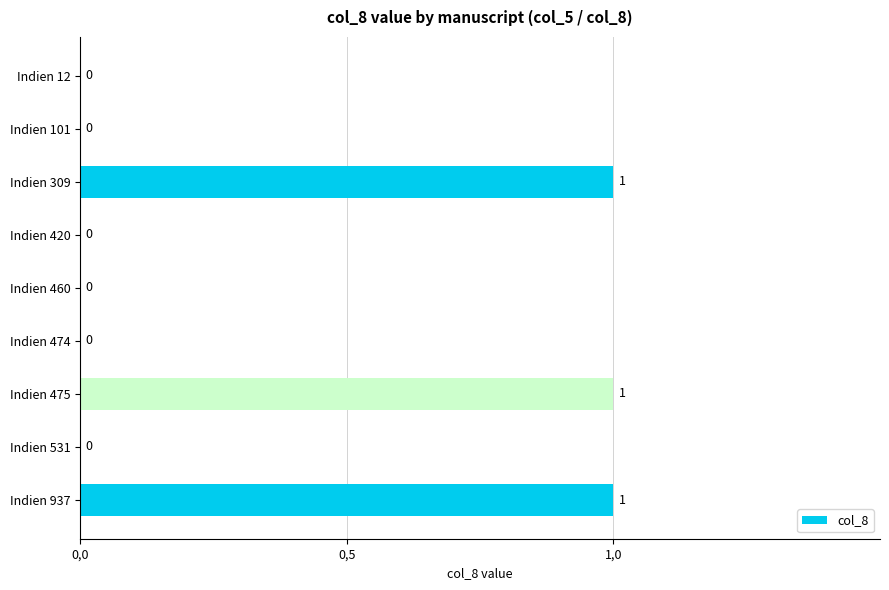

What is the sum of all values?

3